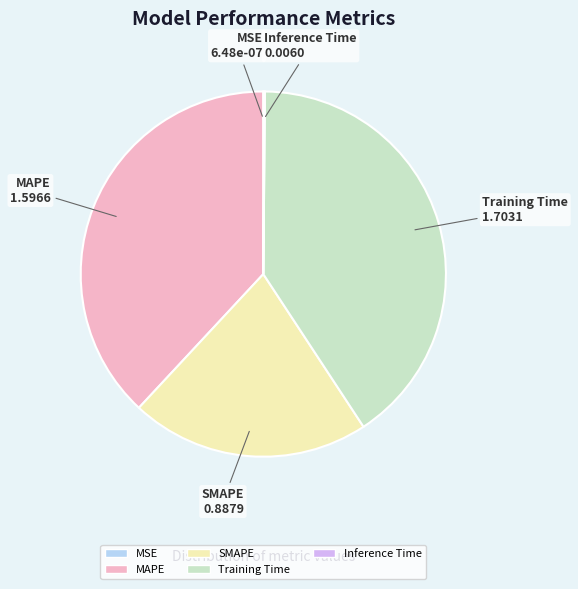

Does Training Time represent more than half of the total?

No